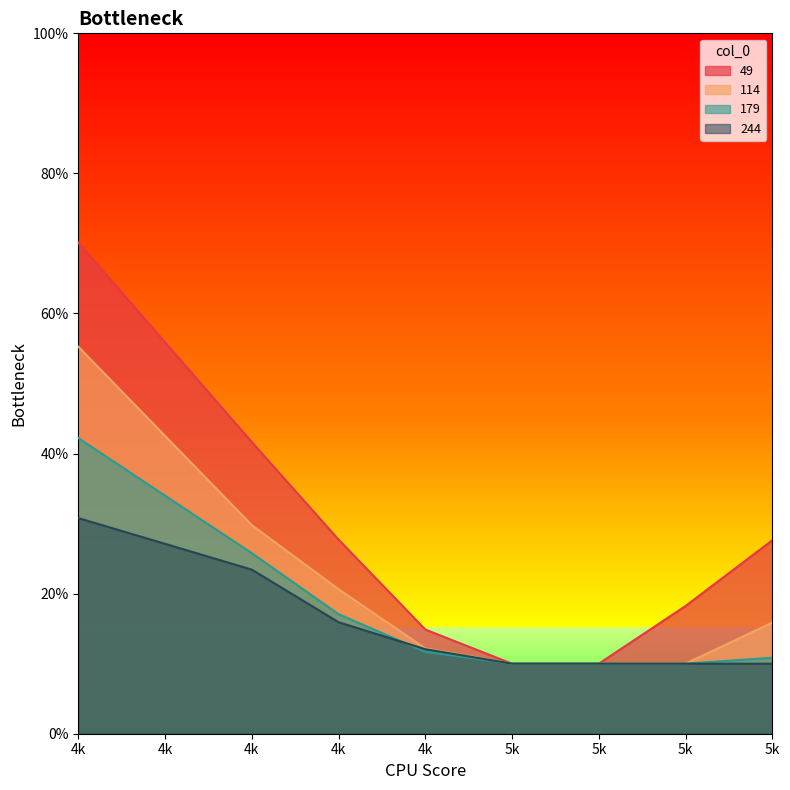

Does the chart display data point markers on the line(s)?

No